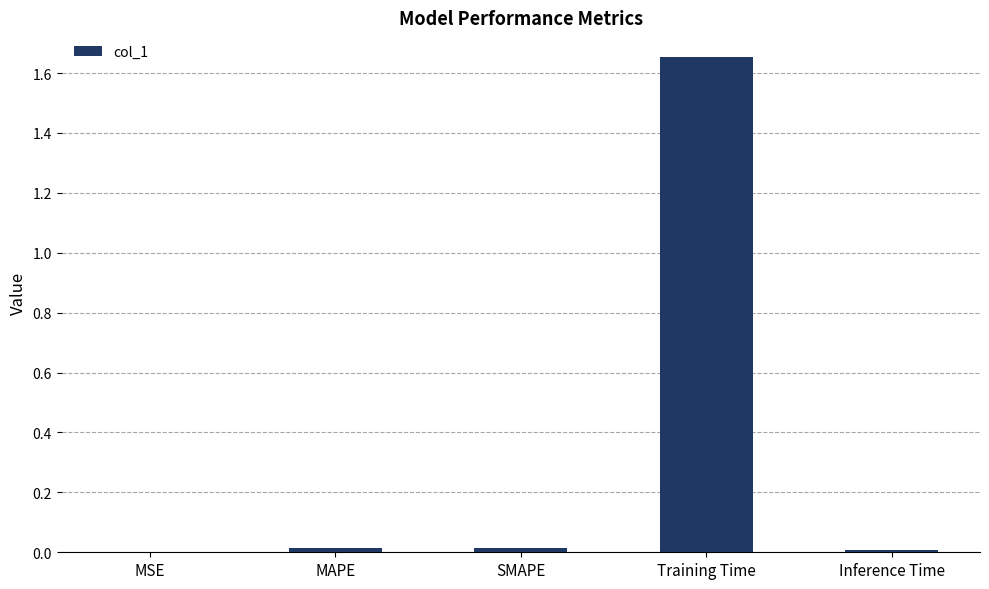

The value at SMAPE is 0.0. True or false?

True